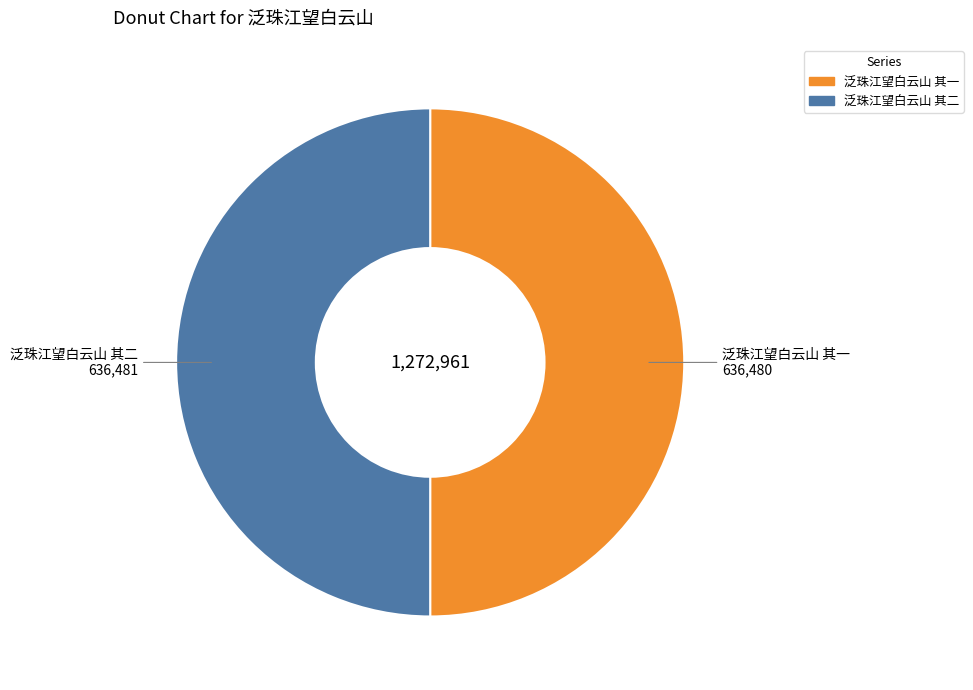

Approximately how many times larger is the value at 泛珠江望白云山 其二 compared to 泛珠江望白云山 其一?

1.0